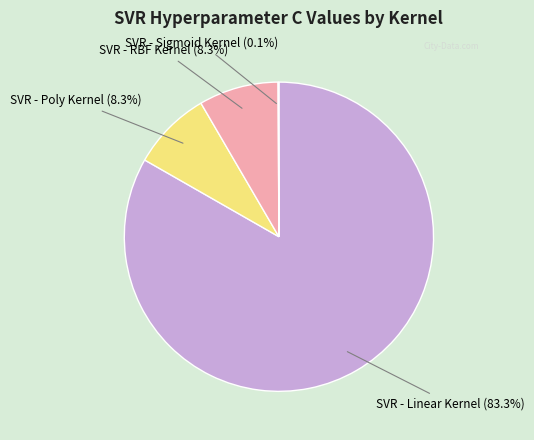

Does any single category account for the majority?

Yes